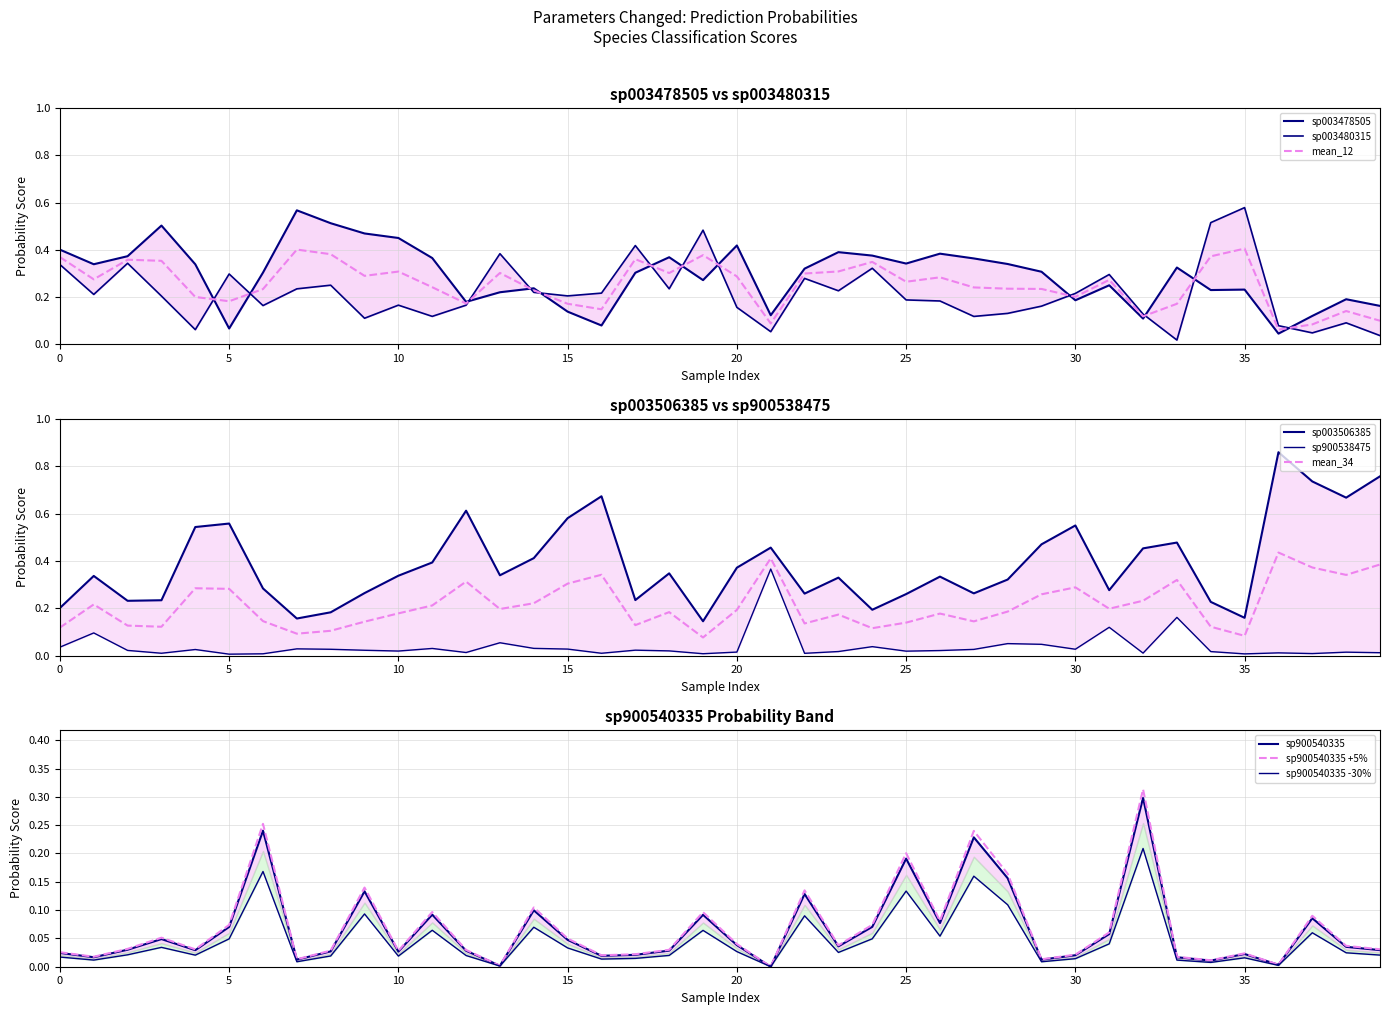

List the series in order of their peak value, highest first.

s__UBA9502 sp003506385, s__UBA9502 sp003480315, s__UBA9502 sp003478505, s__UBA9502 sp900538475, s__UBA9502 sp900540335